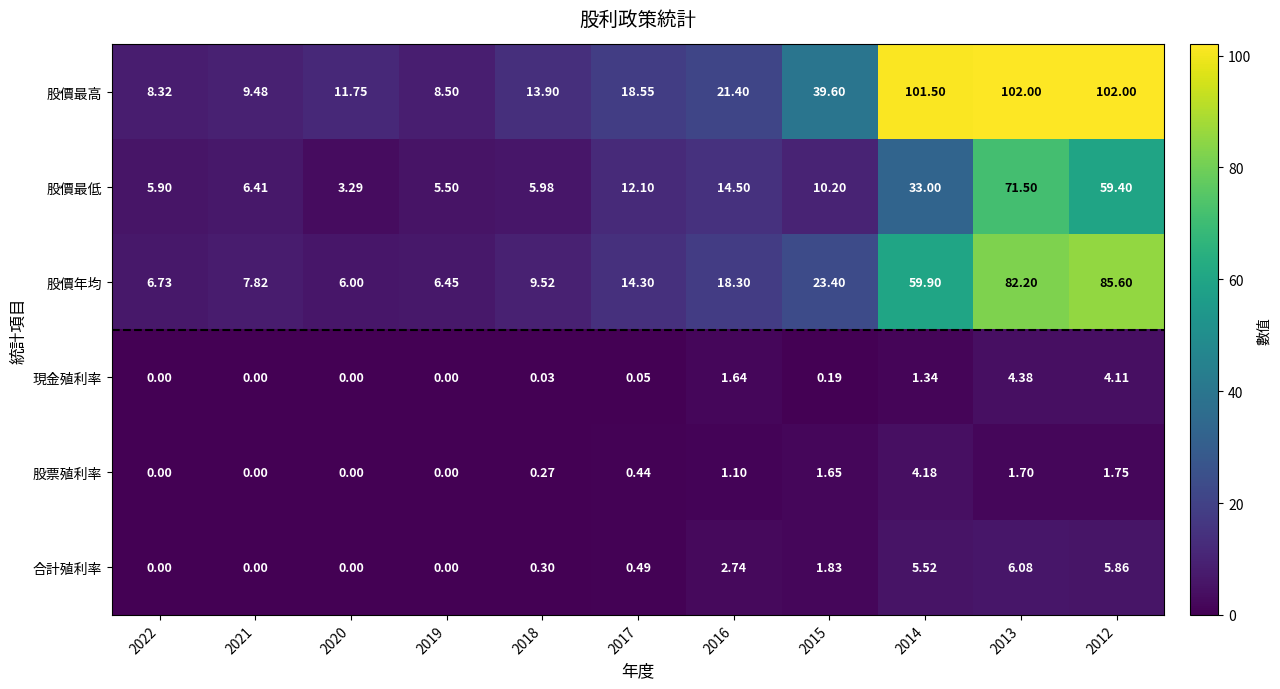

Which series has the largest range (max minus min)?

股價最高